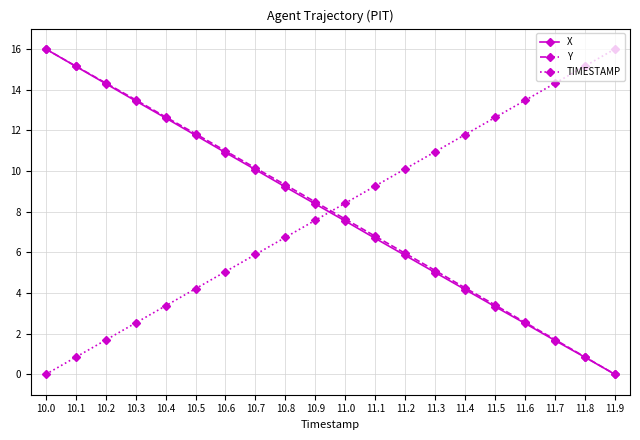

True or false: Y has more than 2 points higher than both neighbors.

False